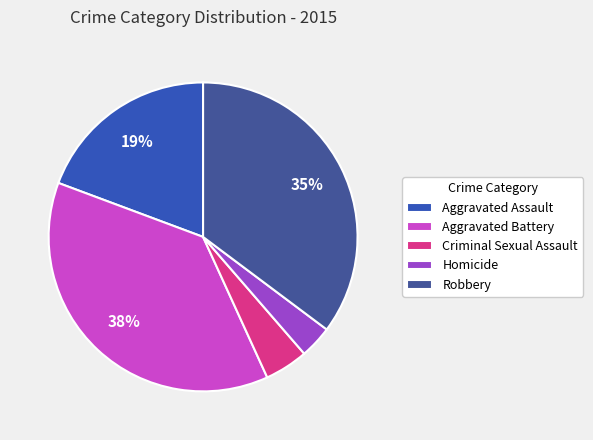

The Aggravated Assault slice represents 19% of the pie. True or false?

True